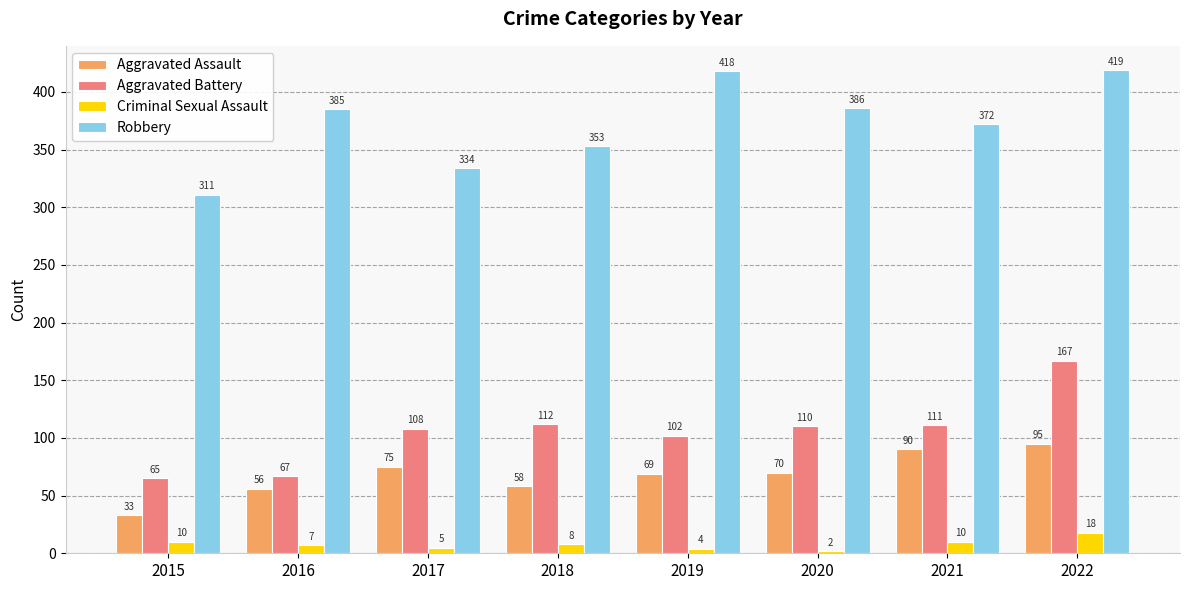

Between 2016 and 2018, which series saw the biggest shift?

Aggravated Battery